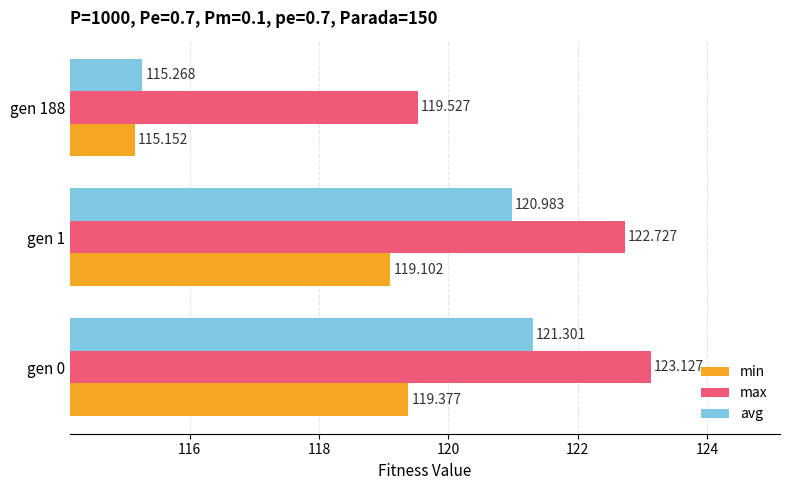

What is the highest value of the min series?

119.4